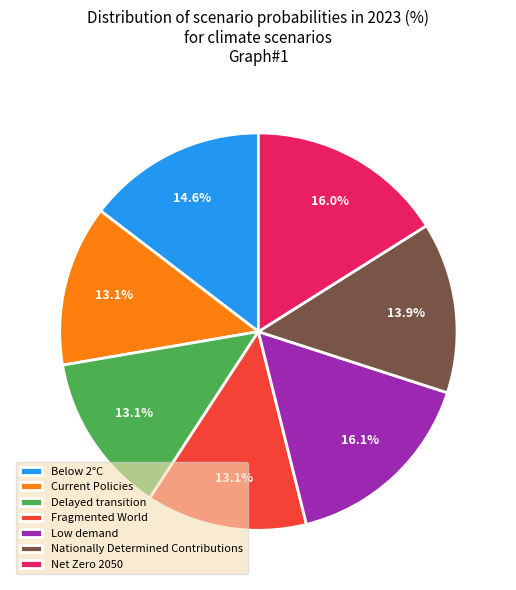

Between Fragmented World and Low demand, which is larger?

Low demand